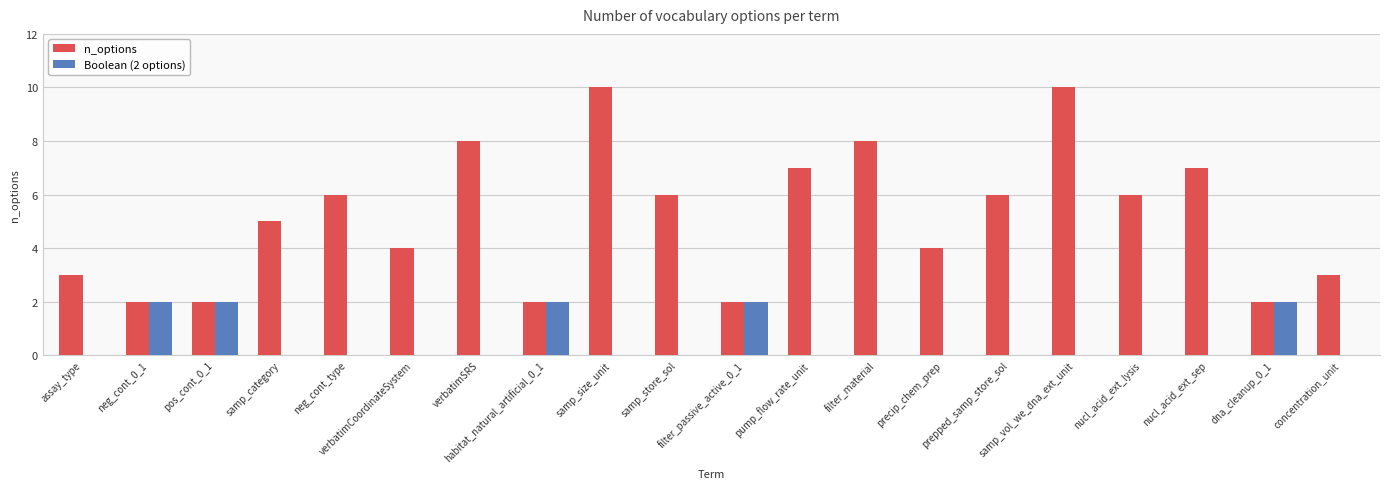

Which series has the largest range (max minus min)?

n_options